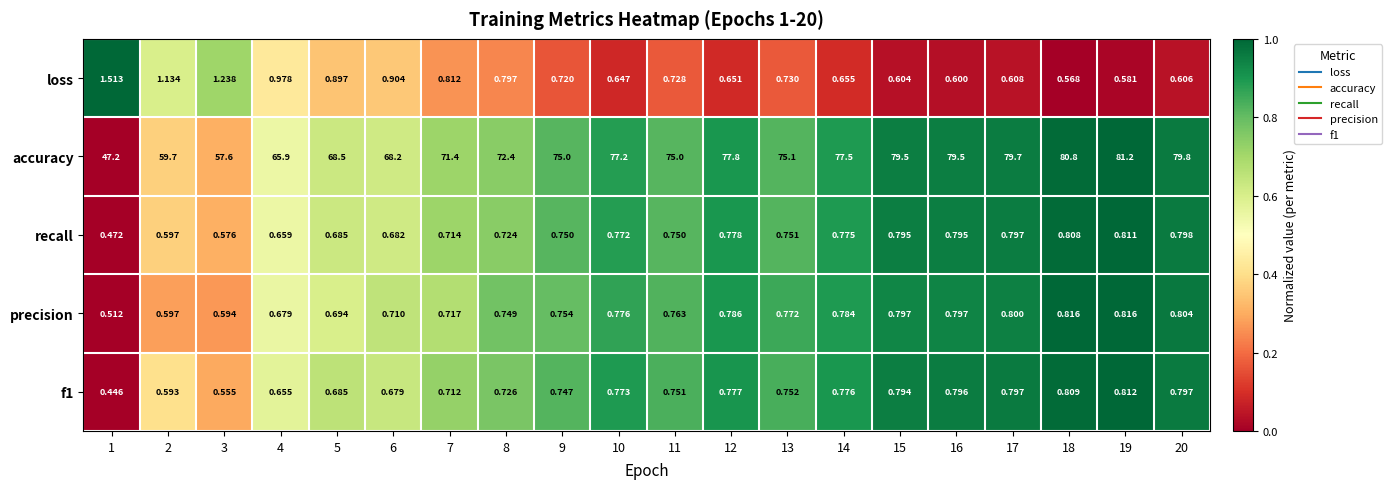

Which series has the widest spread of values?

accuracy